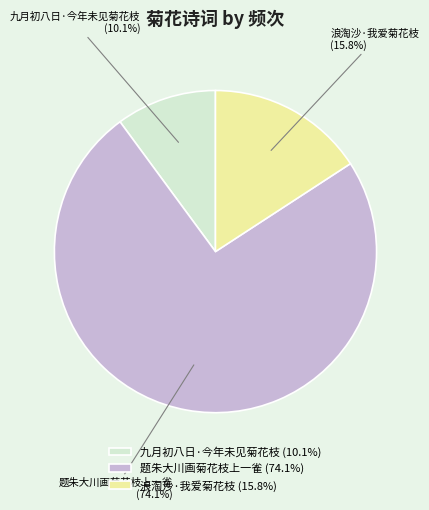

Which slice is the largest?

题朱大川画菊花枝上一雀